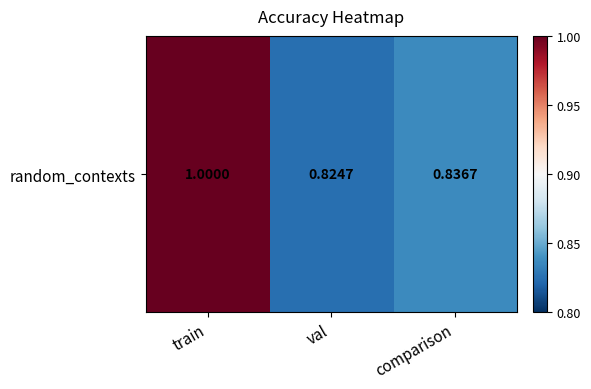

Rank the categories by value from lowest to highest.

val, comparison, train